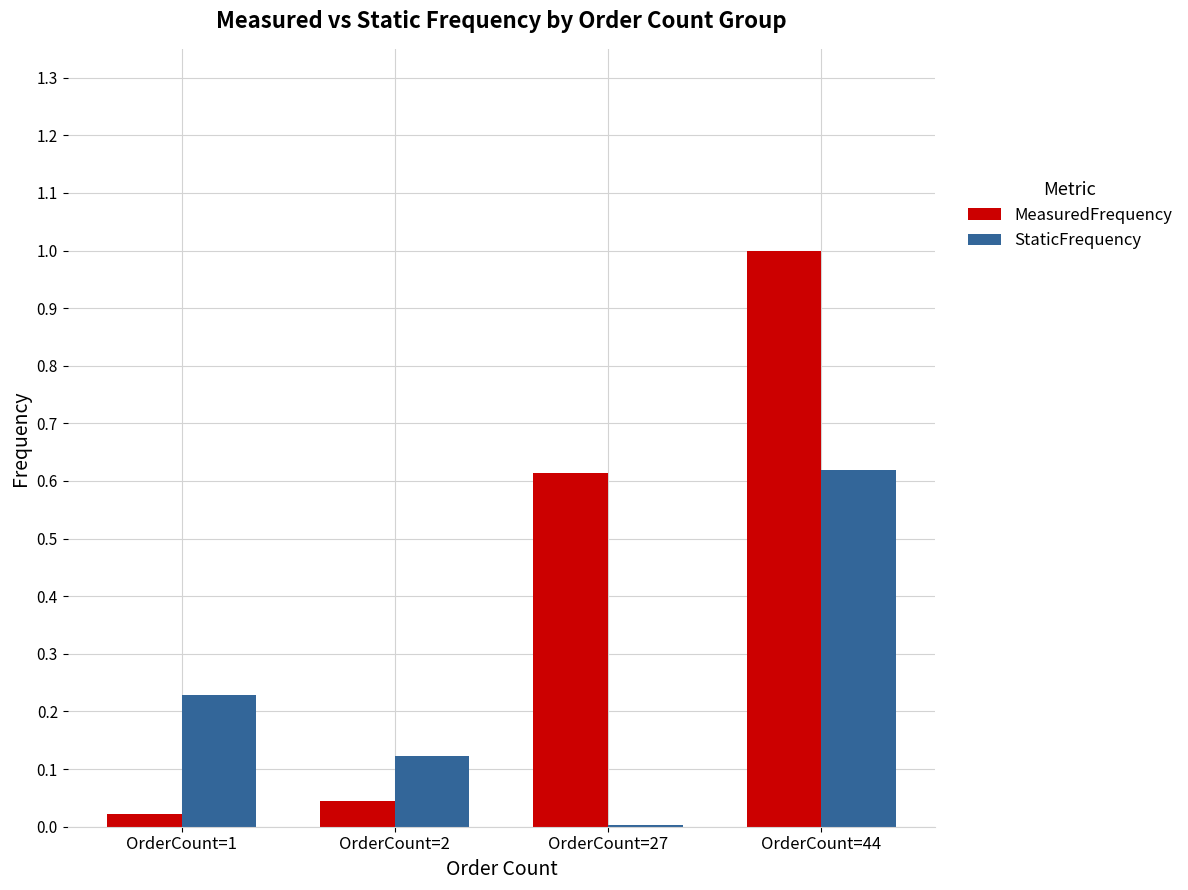

Is it true that MeasuredFrequency equals 0.9 at OrderCount=27?

False